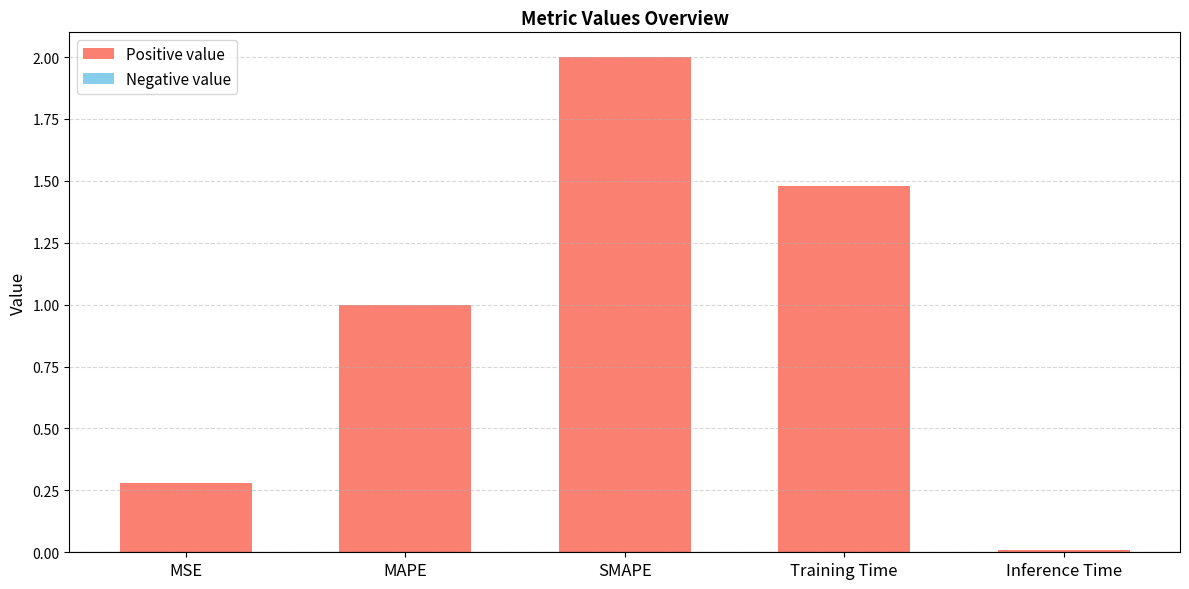

At which category does the chart reach its minimum across all series?

Inference Time